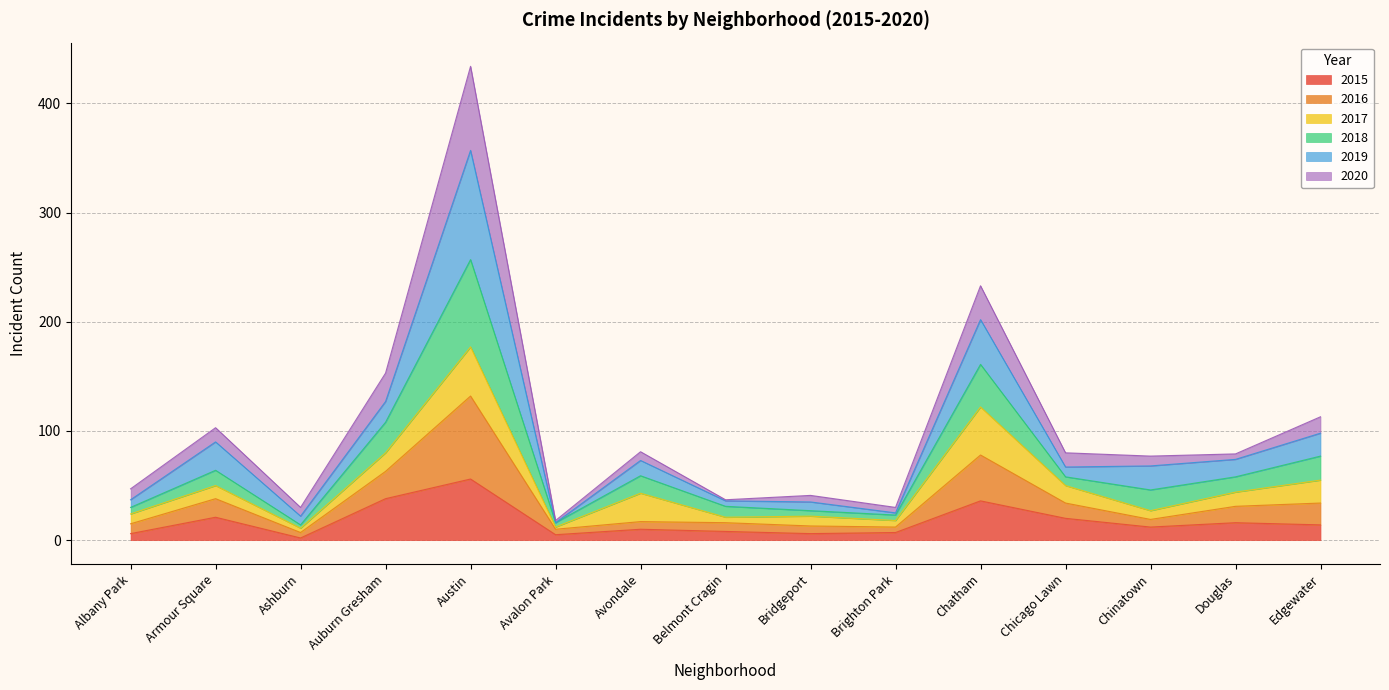

Which category has the highest value in the 2015 series?

Austin